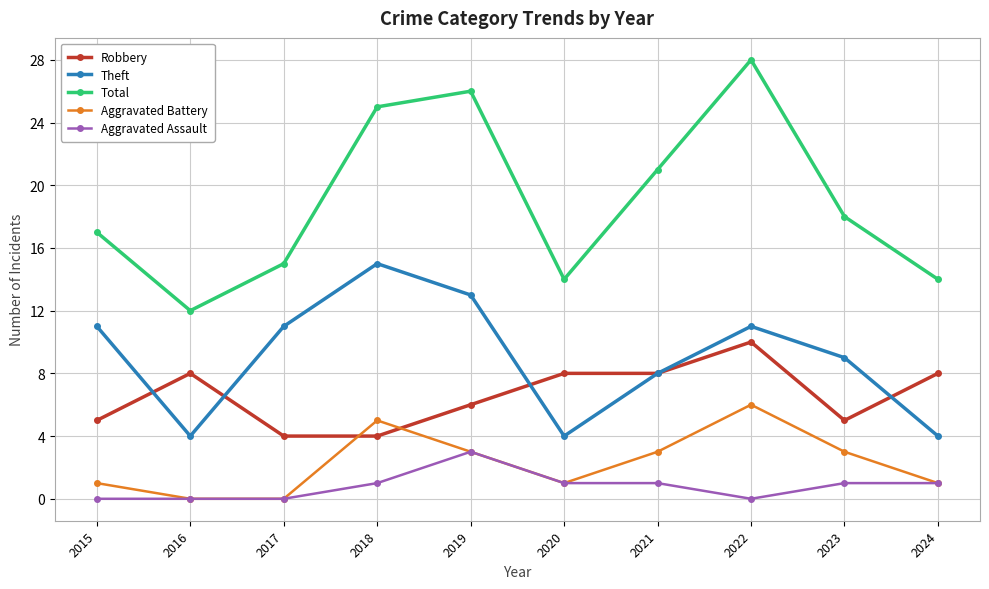

At which category does Theft reach its first local peak?

2018